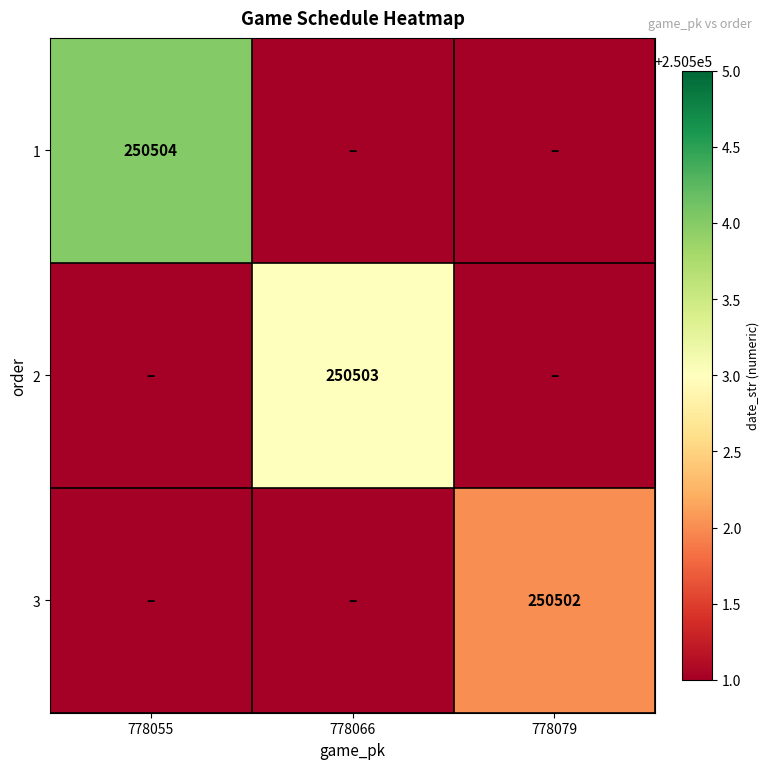

The 2 series shows 250503 at 778066. True or false?

True